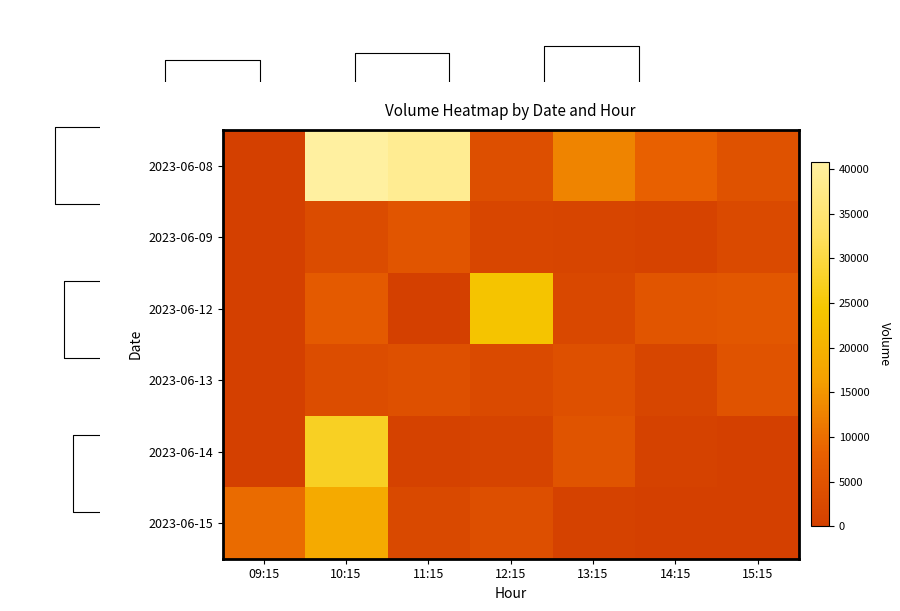

Is the value of 2023-06-13 at 11:15 greater than the value of 2023-06-09 at 10:15?

Yes